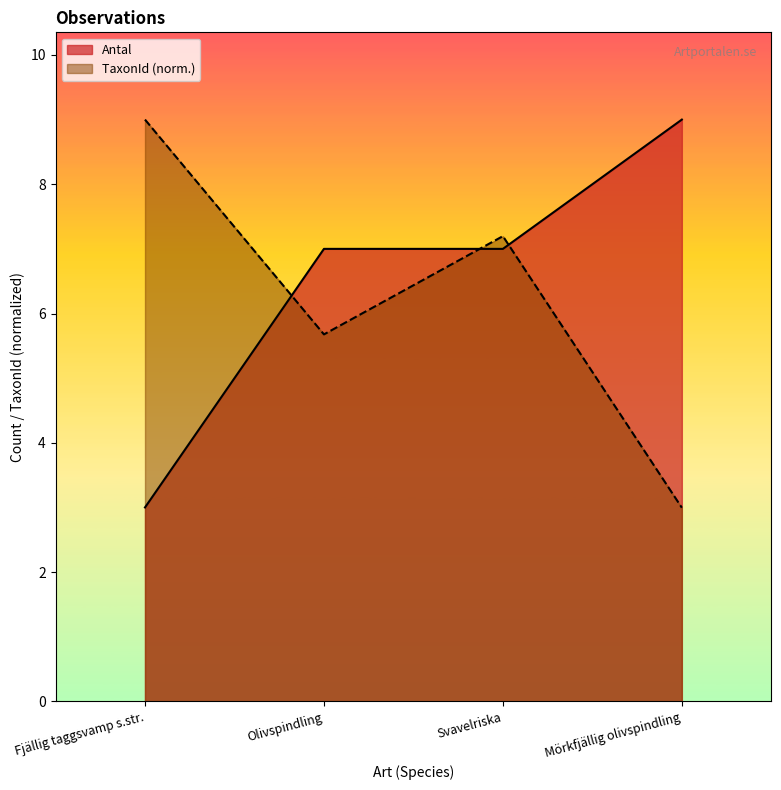

Which series changed the most between Fjällig taggsvamp s.str. and Svavelriska?

Antal